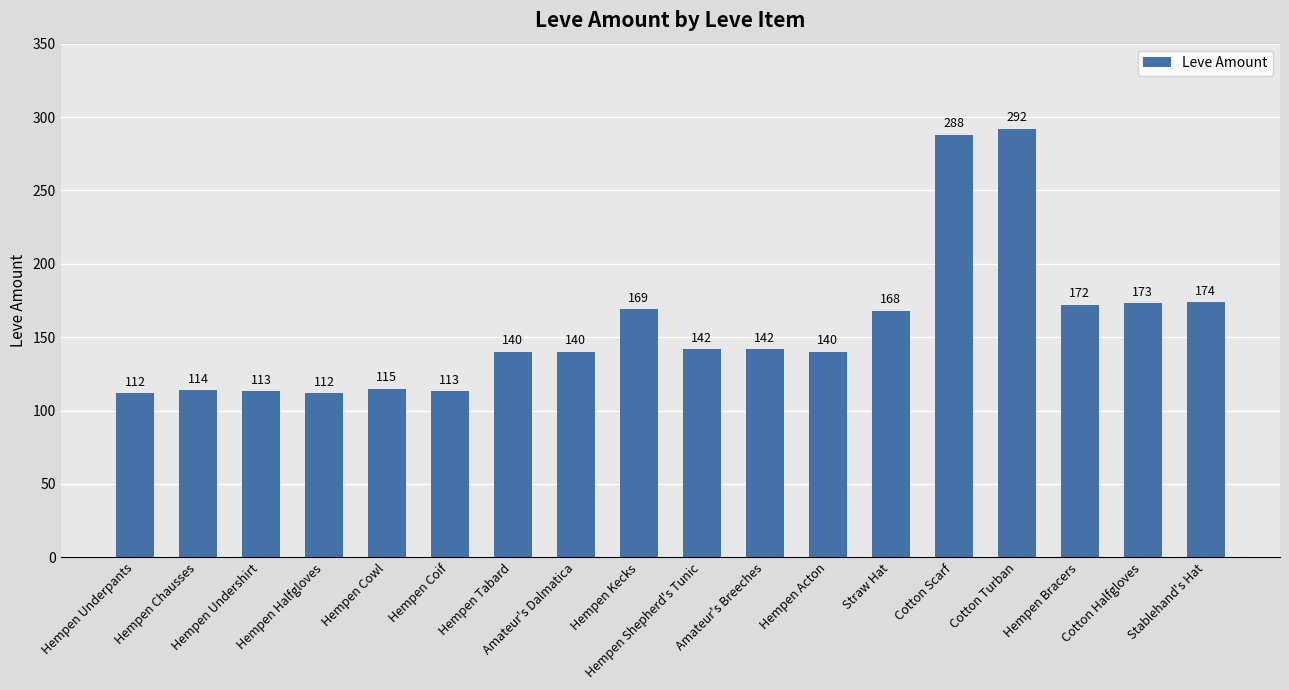

What is the greatest value displayed?

292